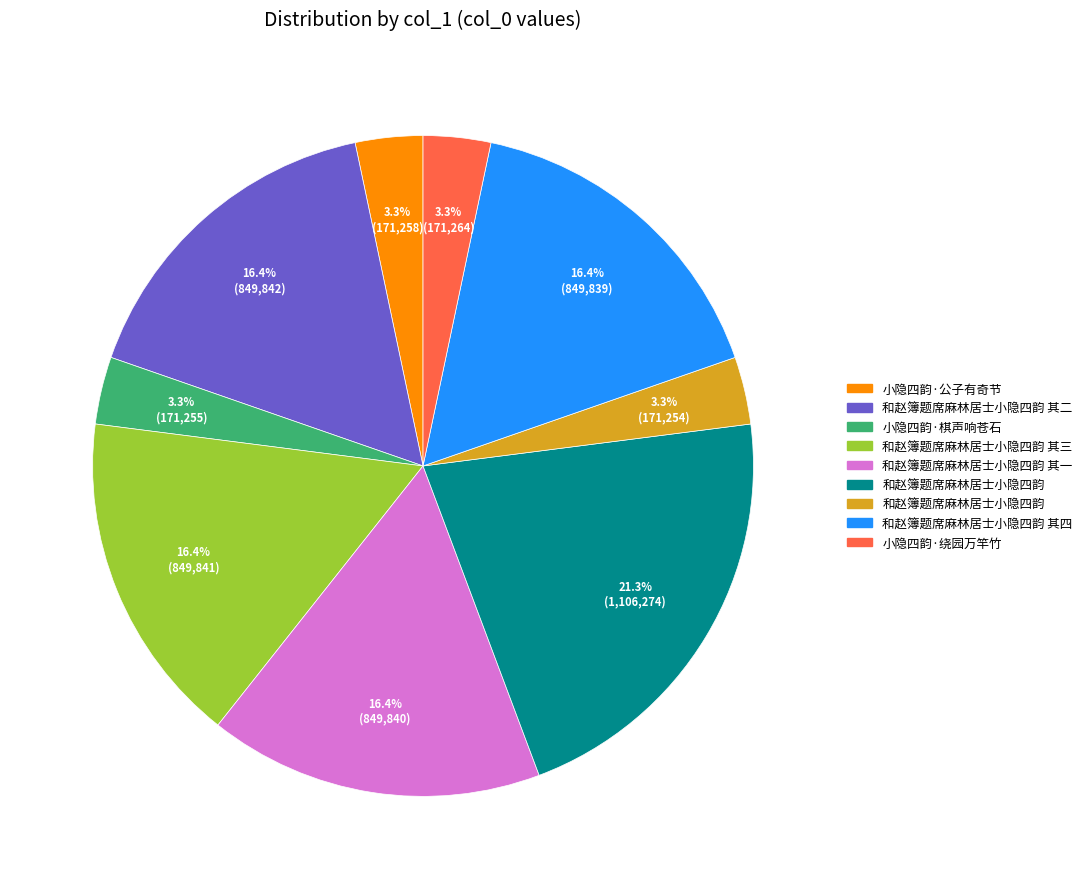

Does any single category account for the majority?

No